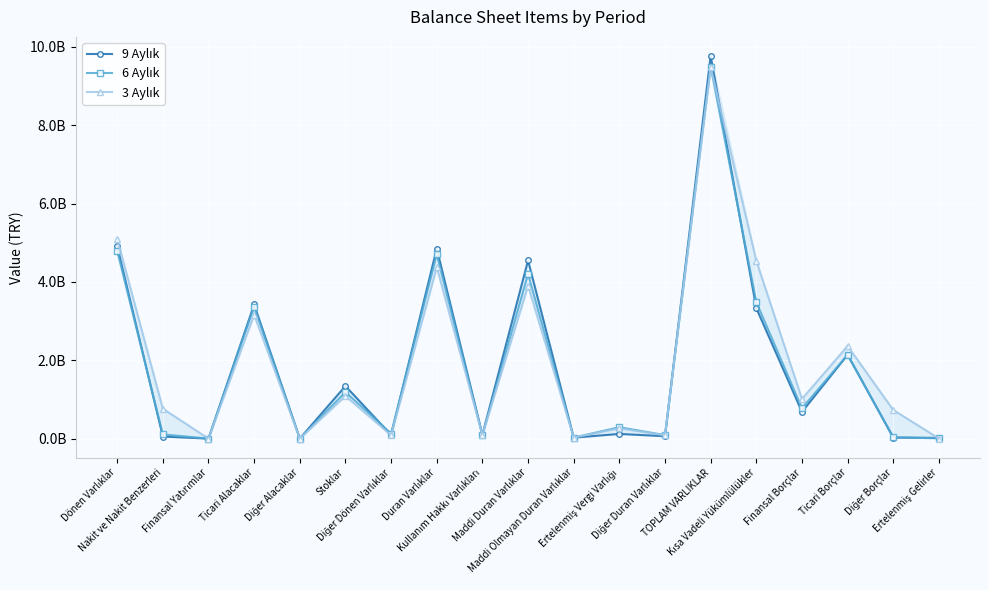

Where does the 9 Aylık series first go above 120229785?

Dönen Varlıklar